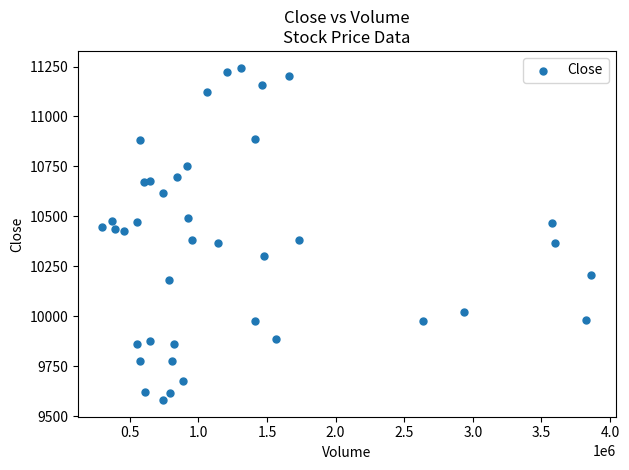

What is the range of X values (max minus min)?

3562088